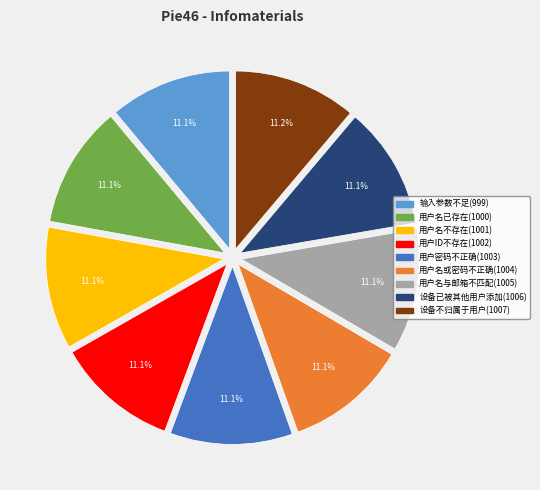

Does 设备已被其他用户添加(1006) represent more than half of the total?

No